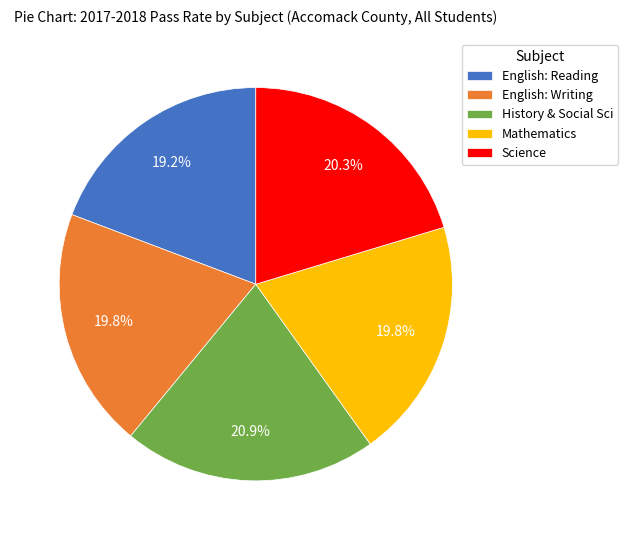

Approximately how many times larger is the value at English: Reading compared to Science?

0.9